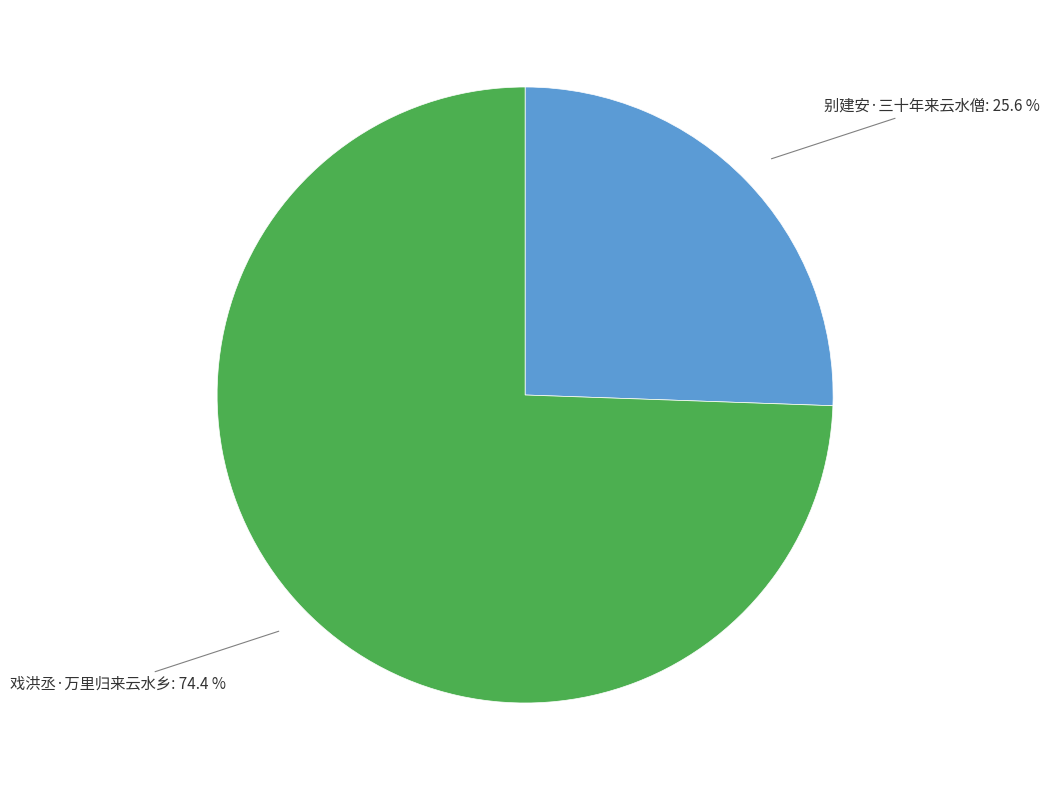

Is 戏洪丞·万里归来云水乡 the majority of the pie?

Yes